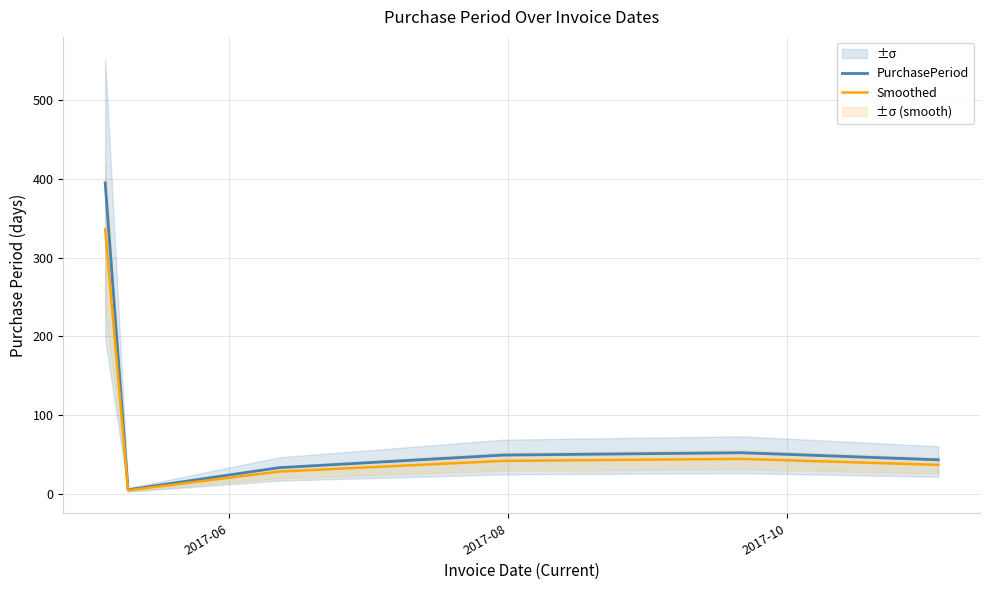

How many lines are shown in the chart?

2